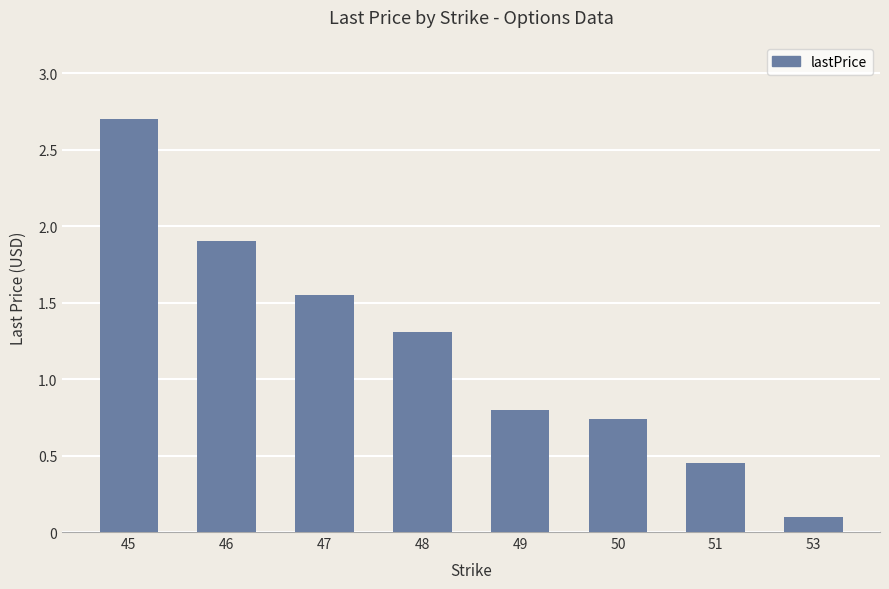

At which label is the value closest to 1?

49